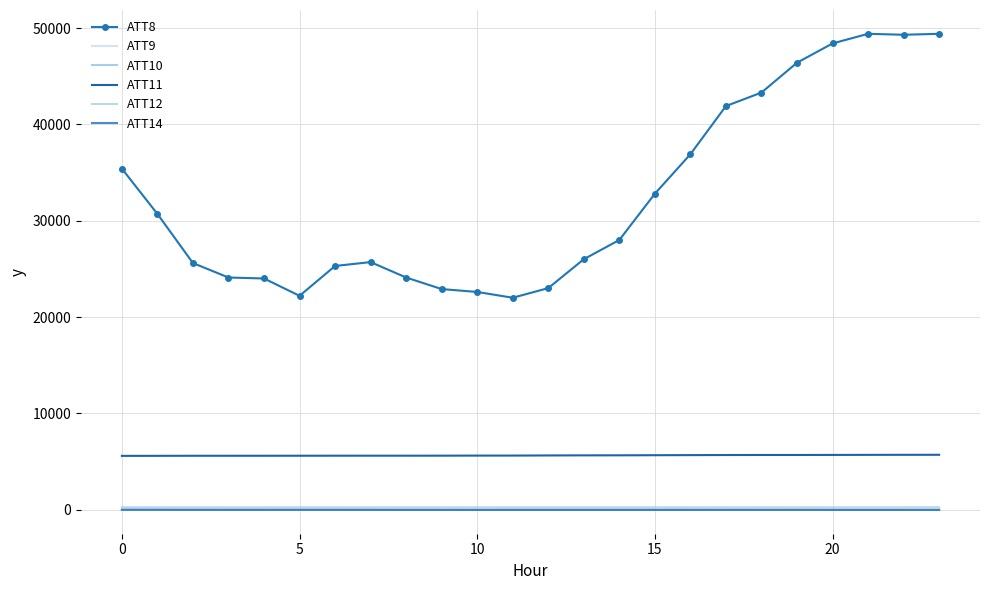

Which series has the largest total across all categories?

ATT8